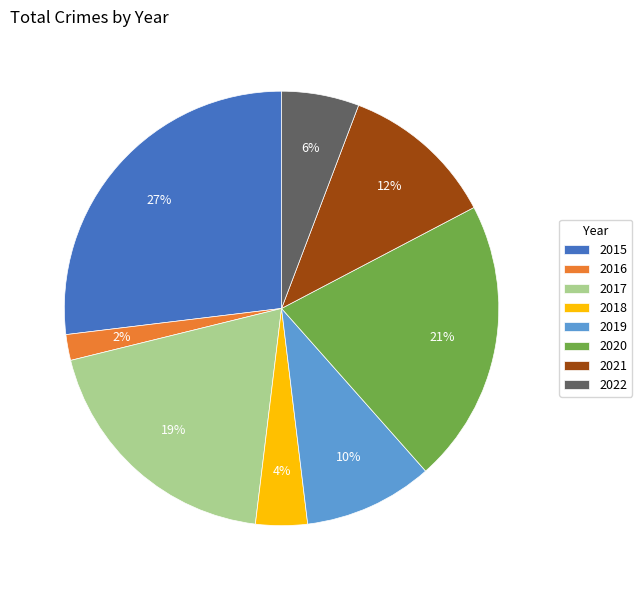

Which category has the biggest portion of the pie?

2015